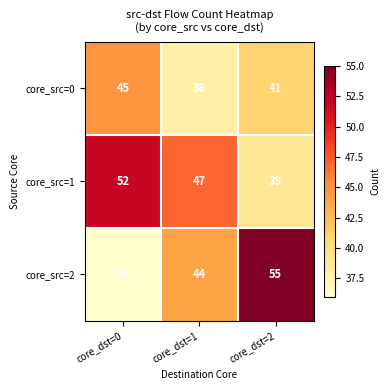

True or false: core_src=1 has a value of 70 at core_dst=0.

False